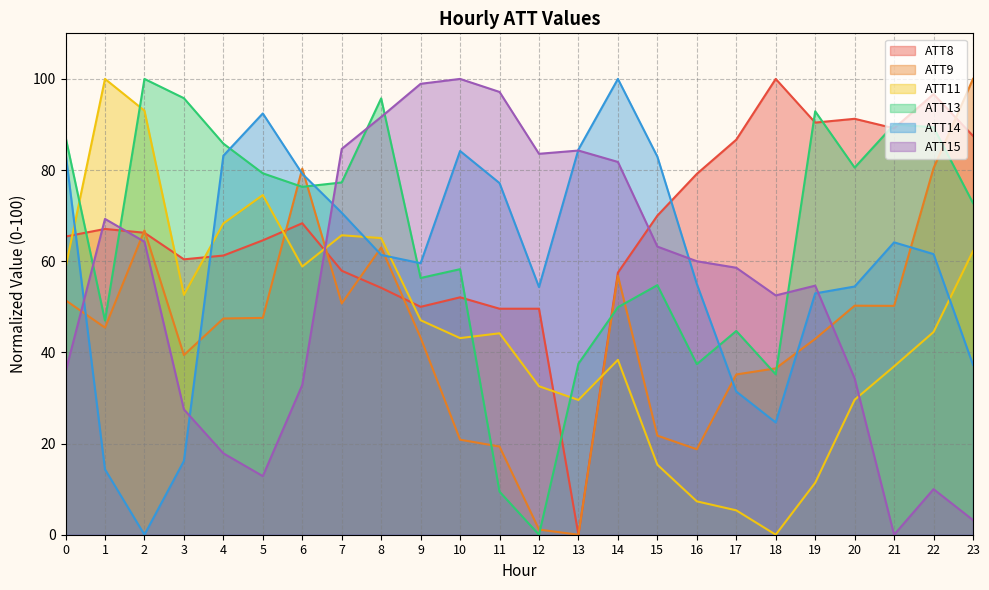

How many intersections are there between ATT8 and ATT9?

7